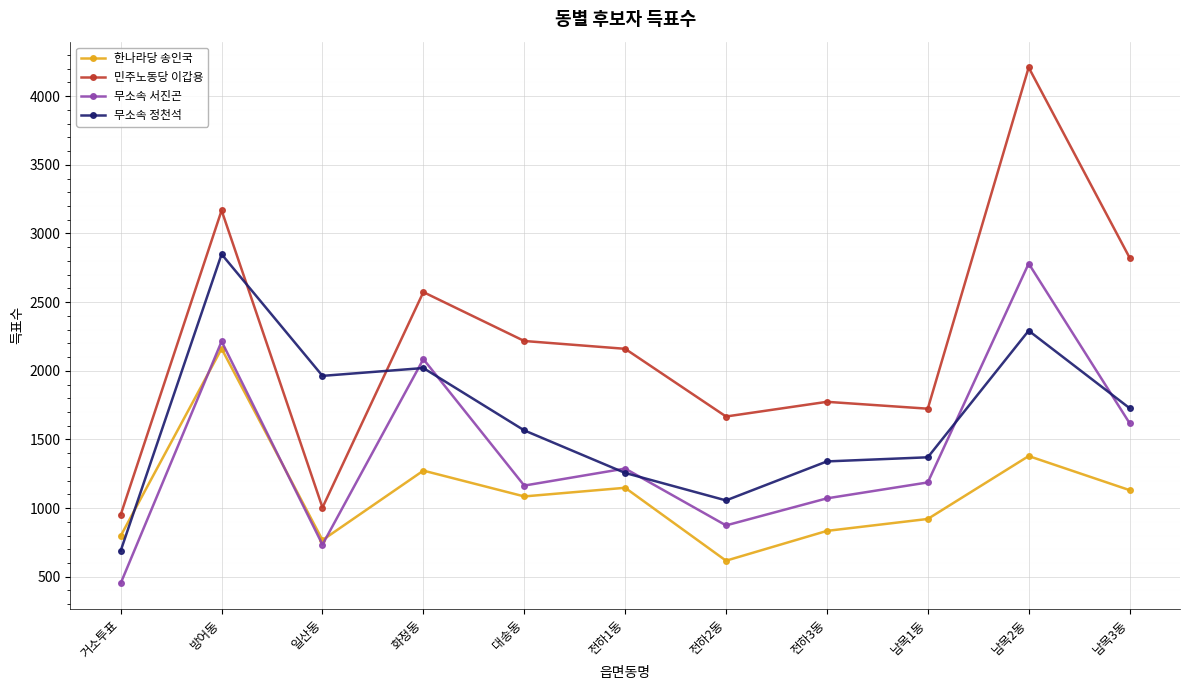

The 한나라당 송인국 series shows 1148 at 전하1동. True or false?

True